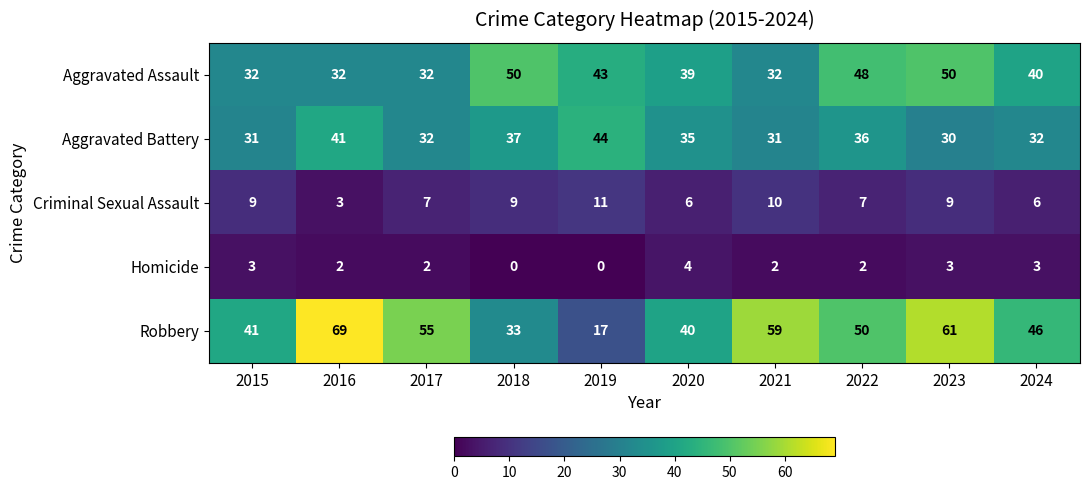

Rank the series by their maximum value, from highest to lowest.

Robbery, Aggravated Assault, Aggravated Battery, Criminal Sexual Assault, Homicide